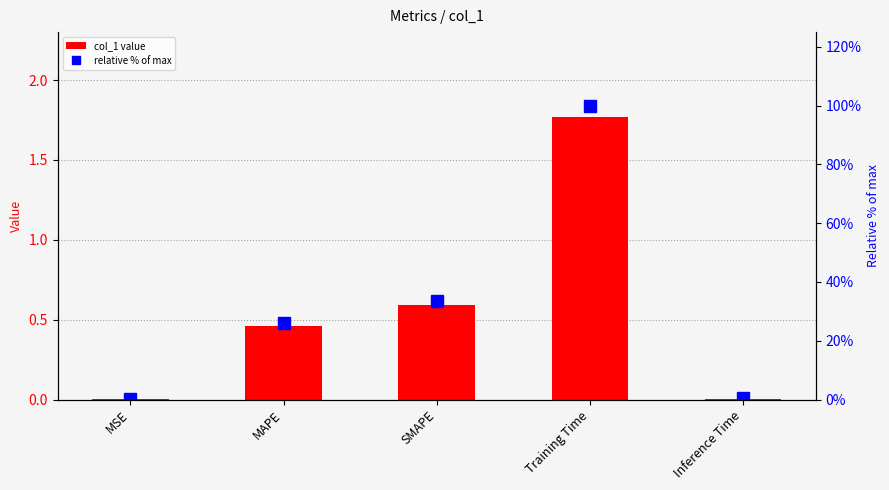

Rank the categories by relative % of max value from highest to lowest.

Training Time, SMAPE, MAPE, Inference Time, MSE